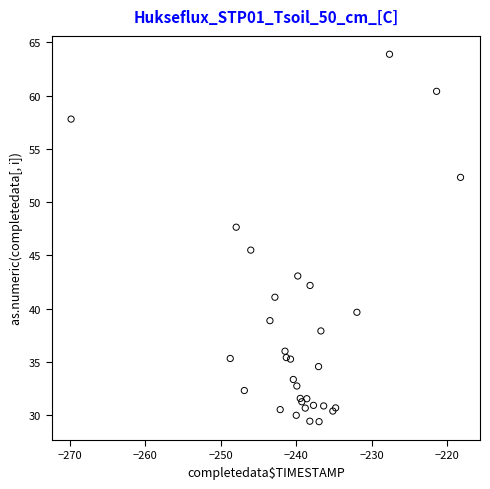

What Y value in the scatter plot is closest to 46?

45.5